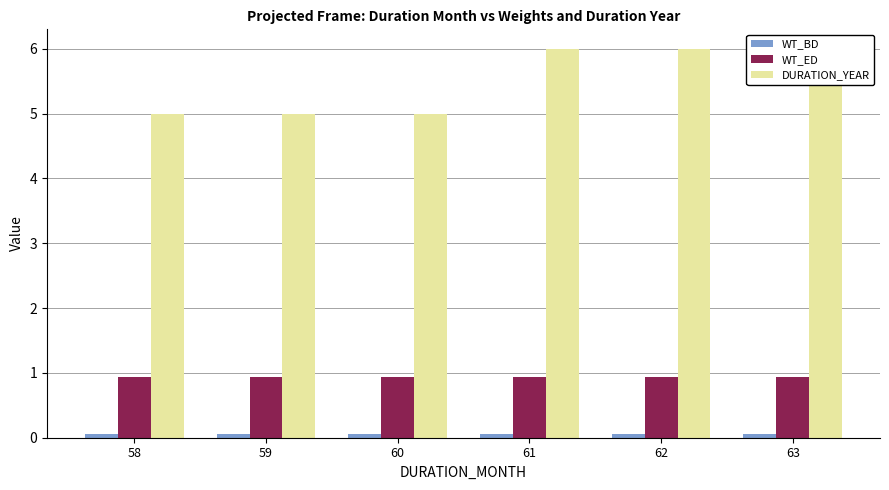

At which label does WT_ED reach its peak?

58